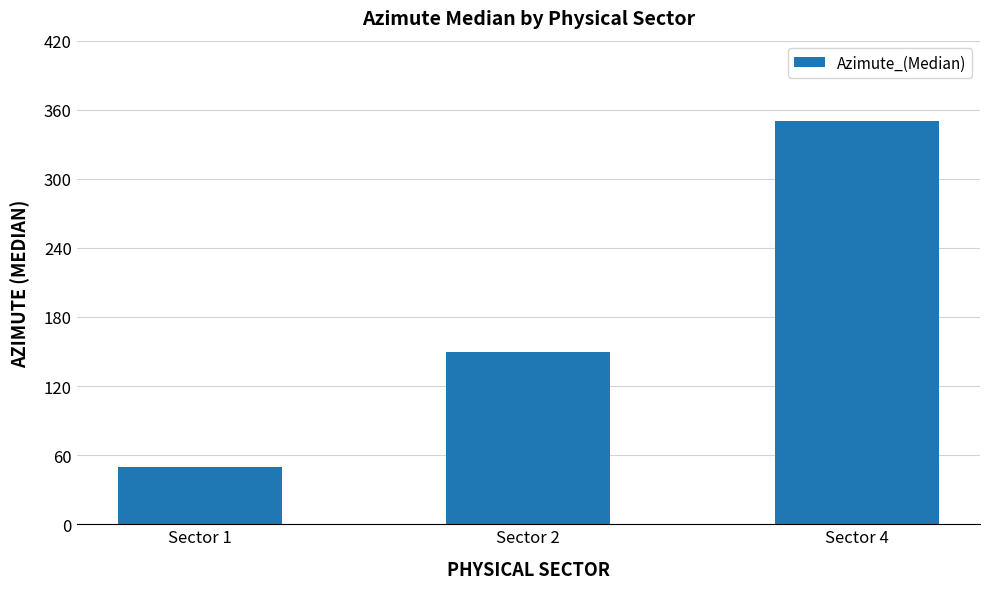

Reading right to left, extract all data points from this chart.

Sector 4=350	Sector 2=150	Sector 1=50